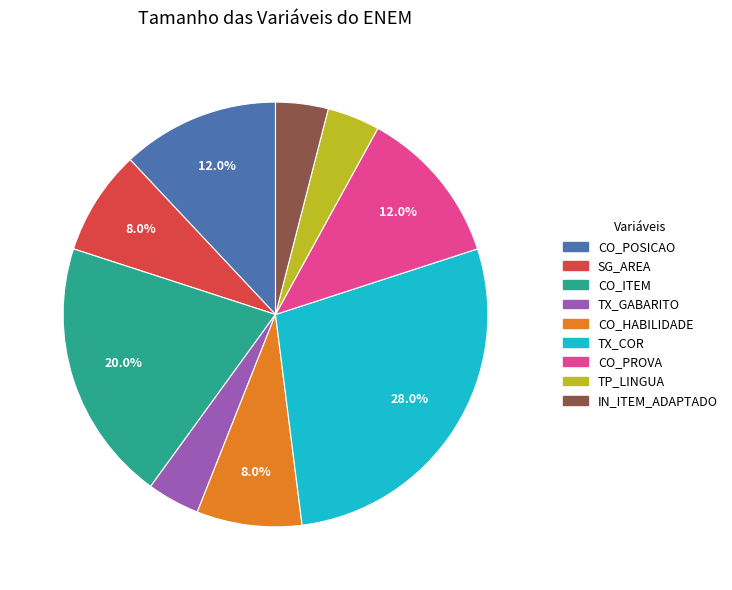

To the nearest percent, what is the combined percentage of SG_AREA and TX_GABARITO?

12%